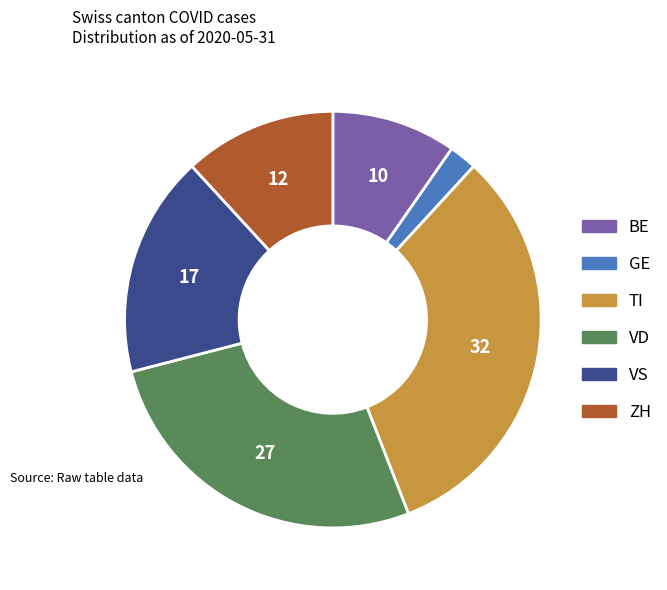

Does ZH account for over 50% of the chart?

No